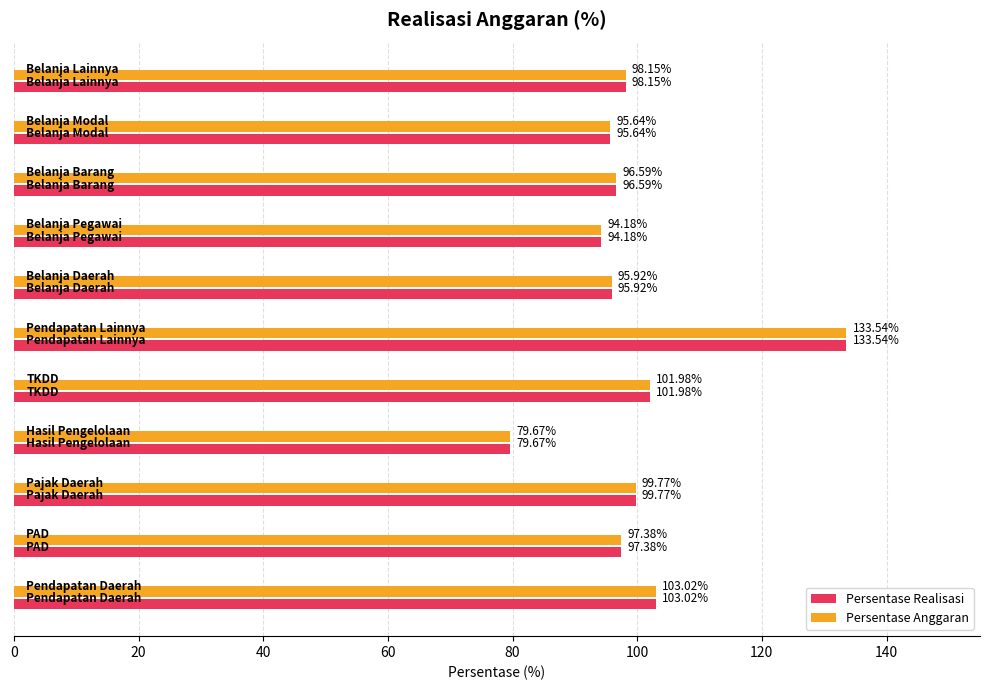

What is the sum of all Persentase Anggaran values?

1095.8